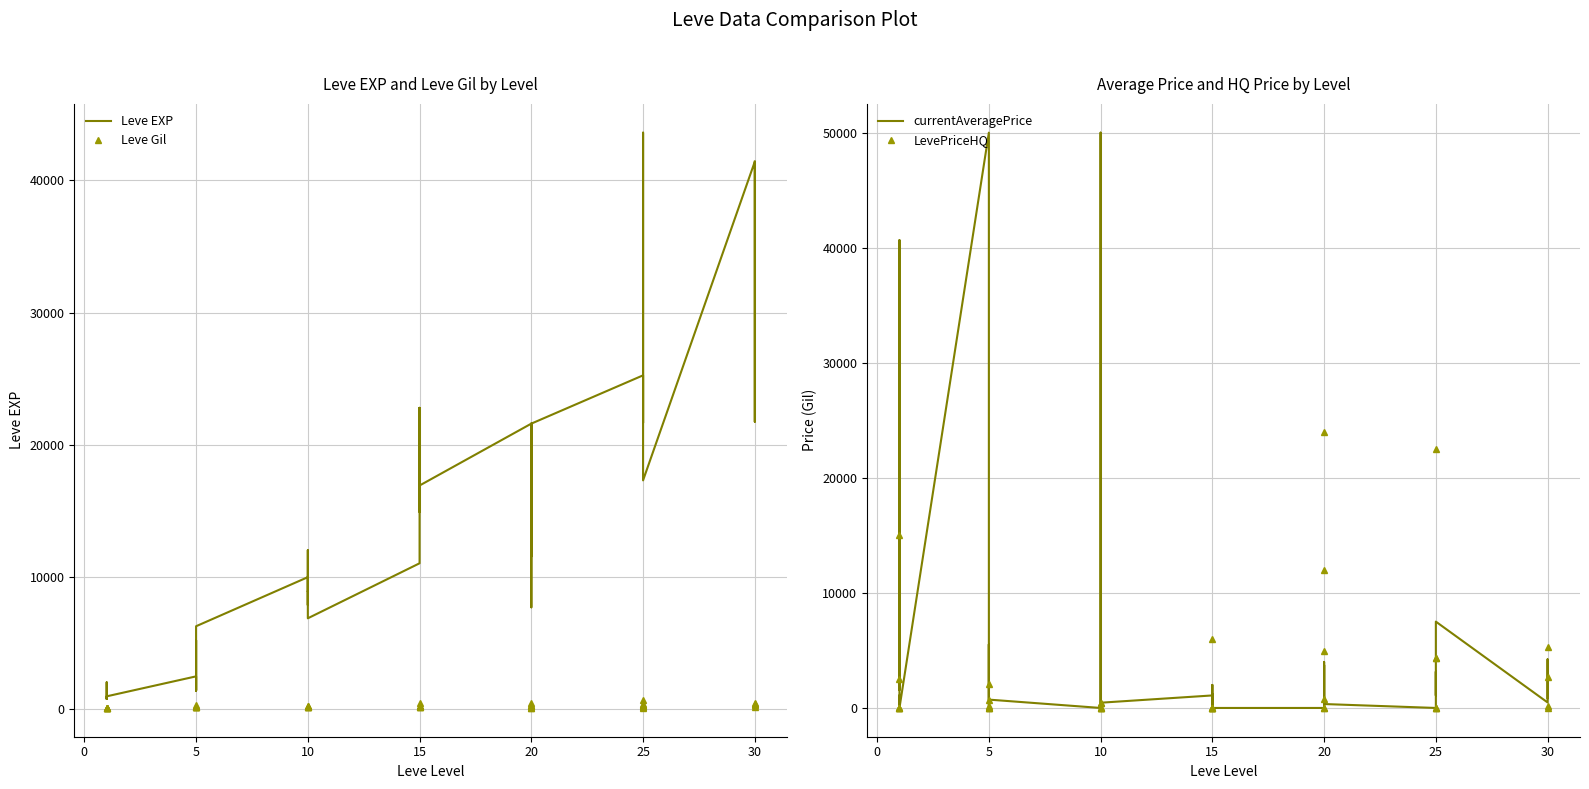

Which series has the widest spread of values?

currentAveragePrice